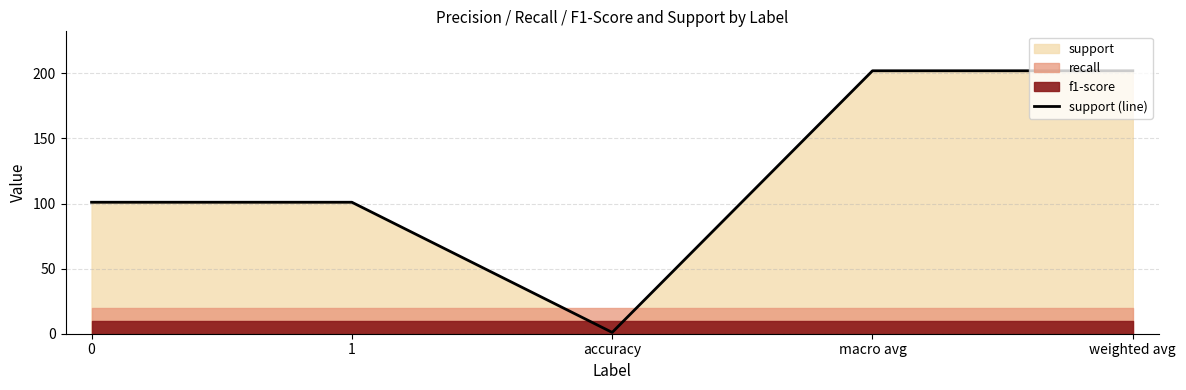

Rank the categories by value from highest to lowest.

macro avg, weighted avg, 0, 1, accuracy